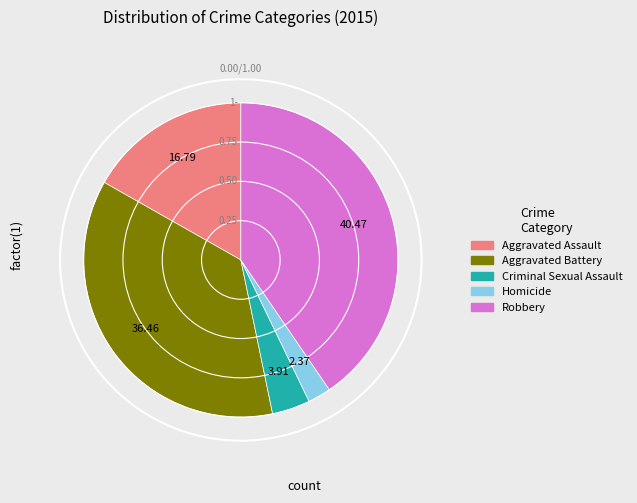

Do Robbery and Homicide together represent more than half of the pie?

No